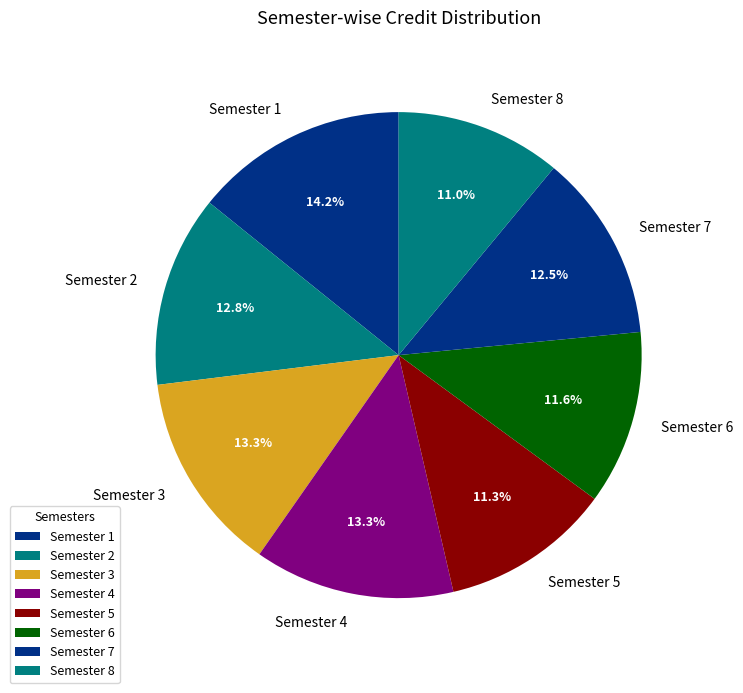

How many slices are in this pie chart?

8